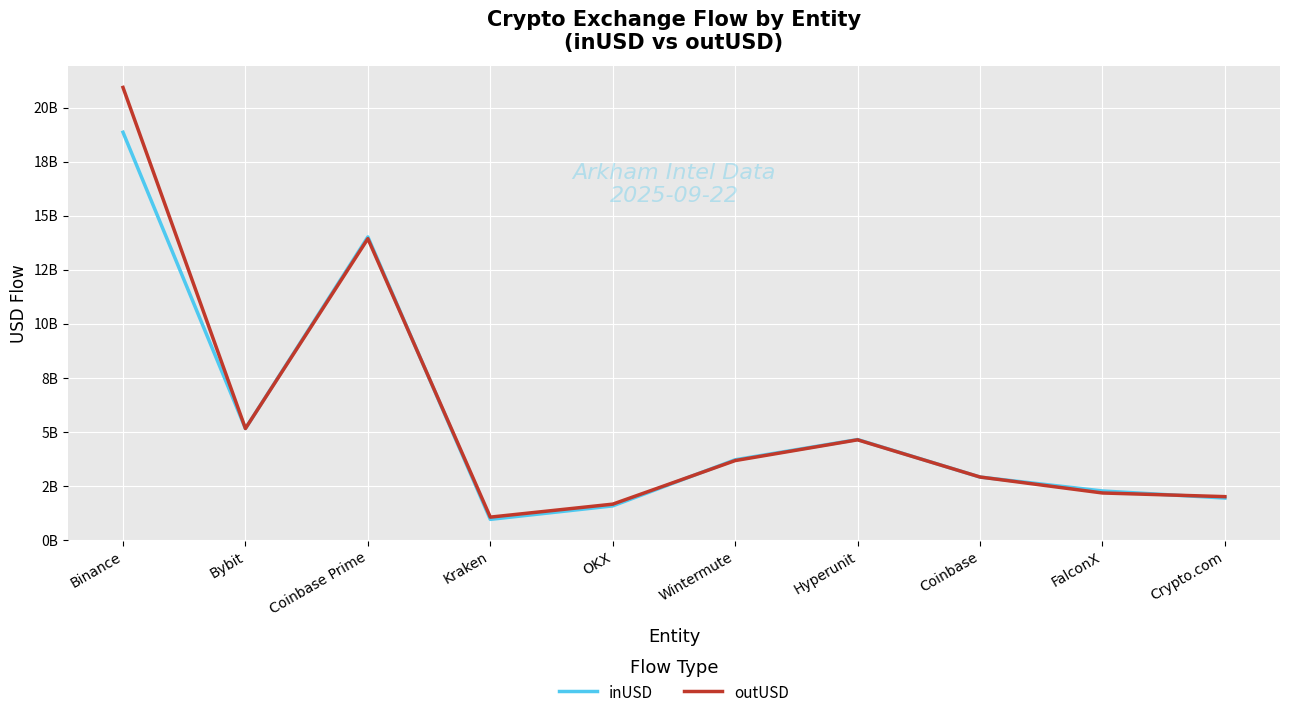

The outUSD series shows 4468256605.3 at Coinbase. True or false?

False